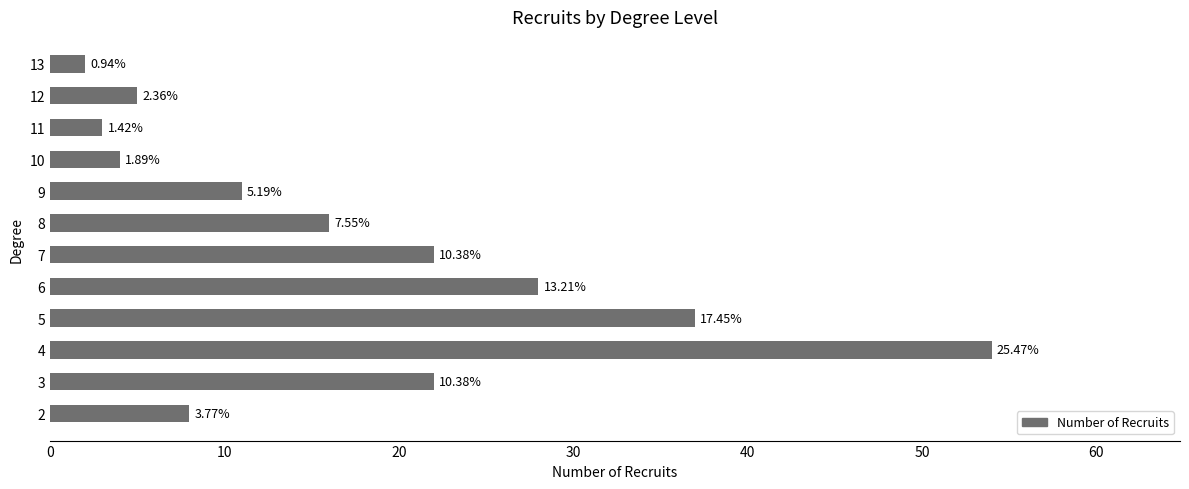

Are the bars horizontal?

Yes